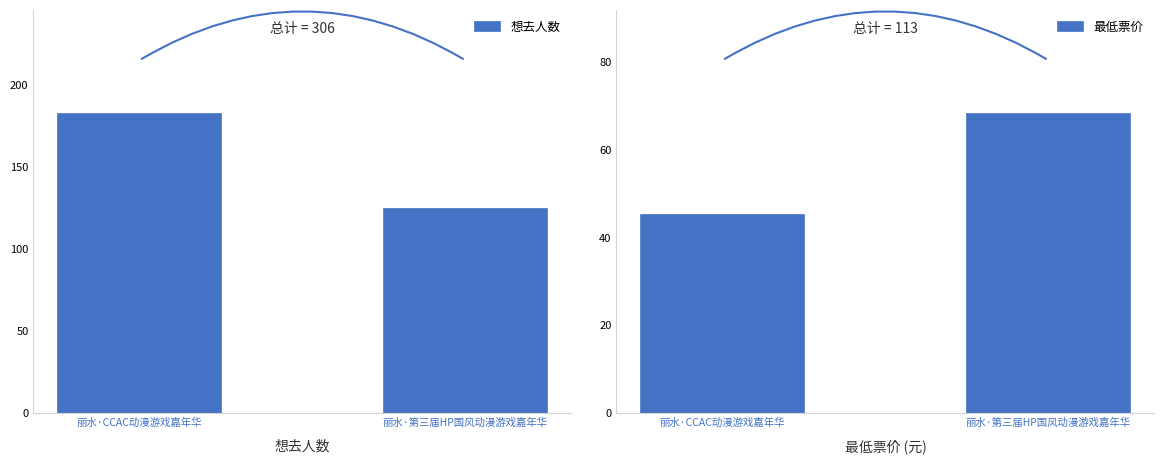

What is the total value across all series at 丽水·第三届HP国风动漫游戏嘉年华?

192